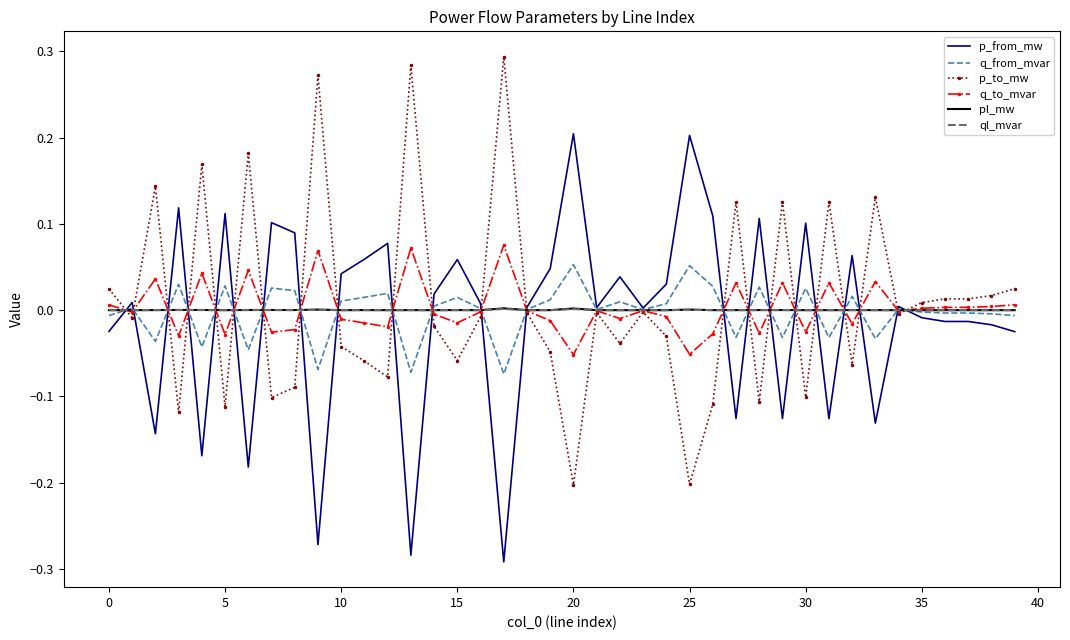

What is the value of the p_to_mw point at the 18th from the left?

0.3